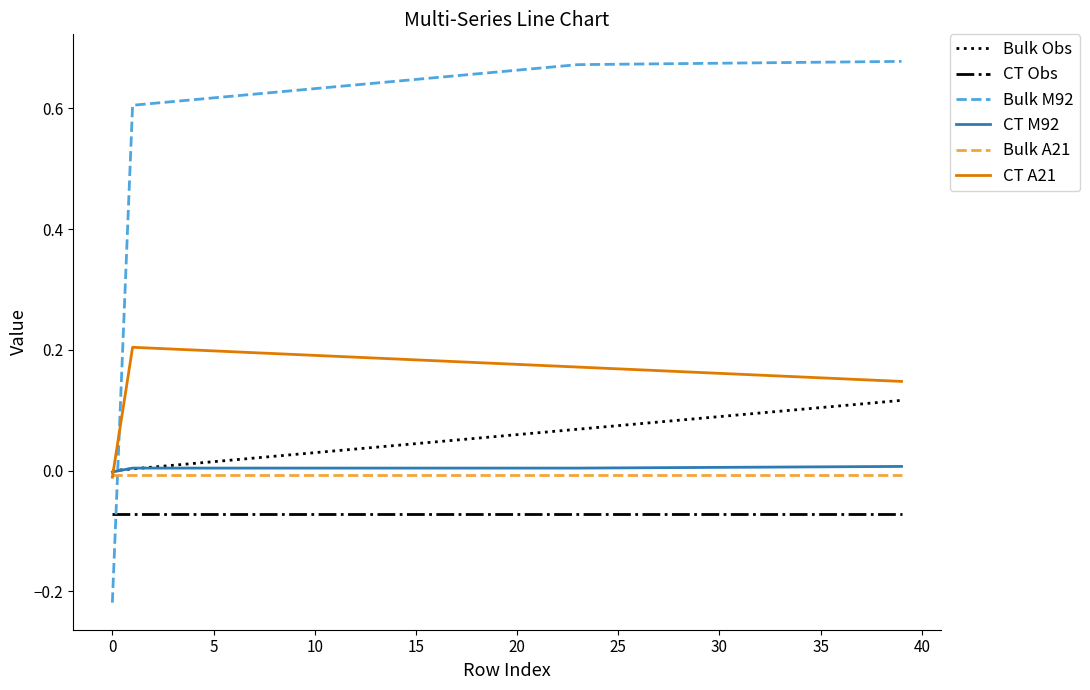

Which series has the largest total across all categories?

Bulk M92